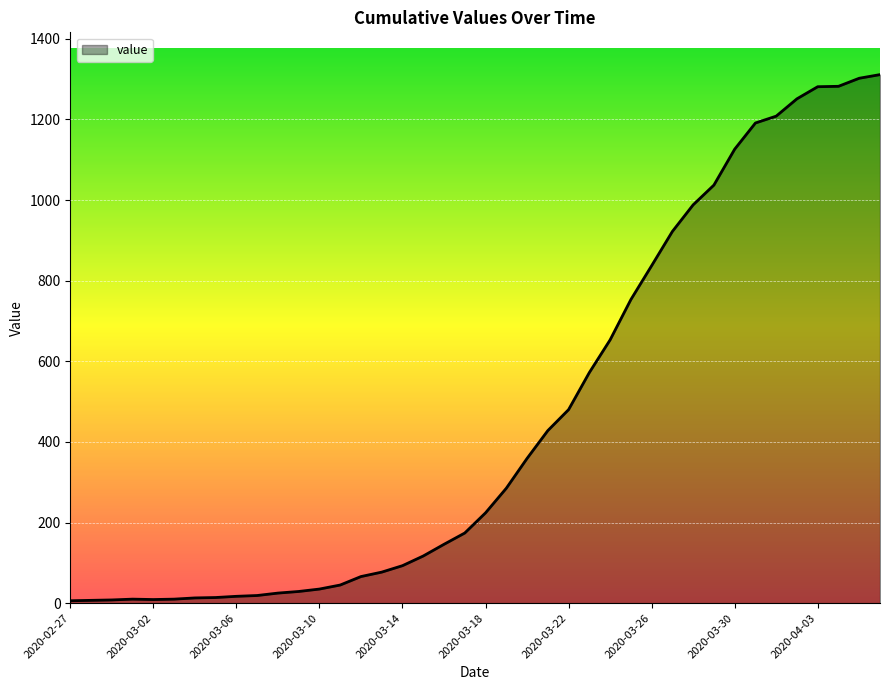

What is the difference between the maximum and minimum values?

1305